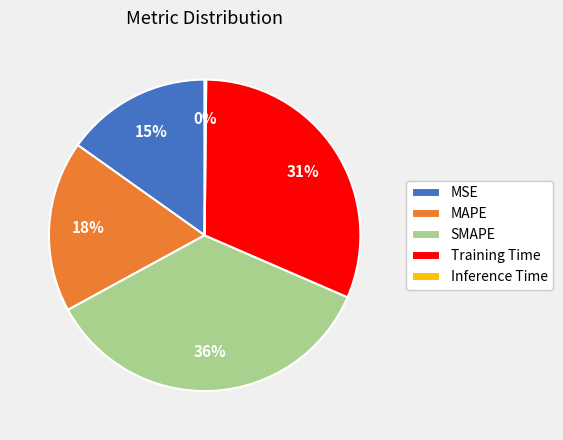

Do MAPE and SMAPE together represent more than half of the pie?

Yes